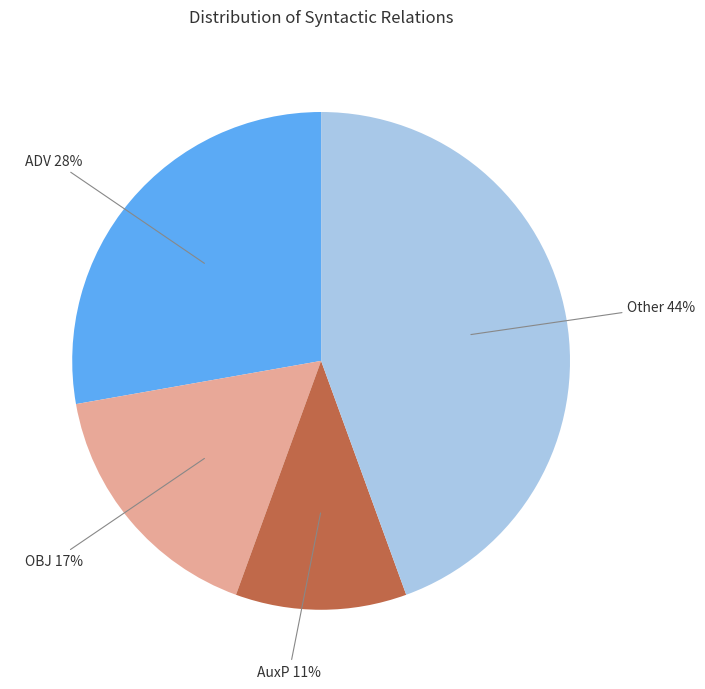

Is there a majority slice in this chart?

No